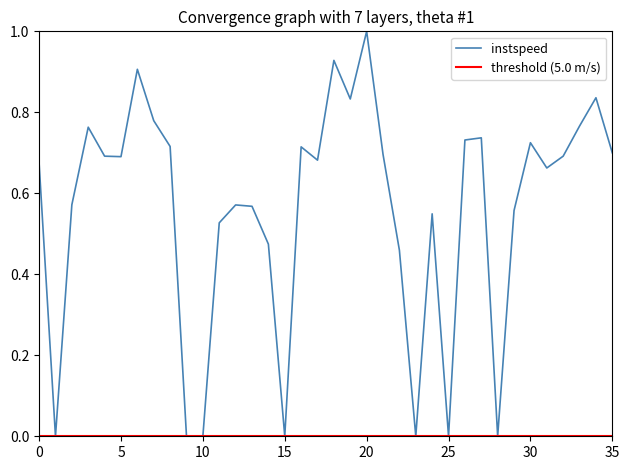

At which label does instspeed reach its peak?

20